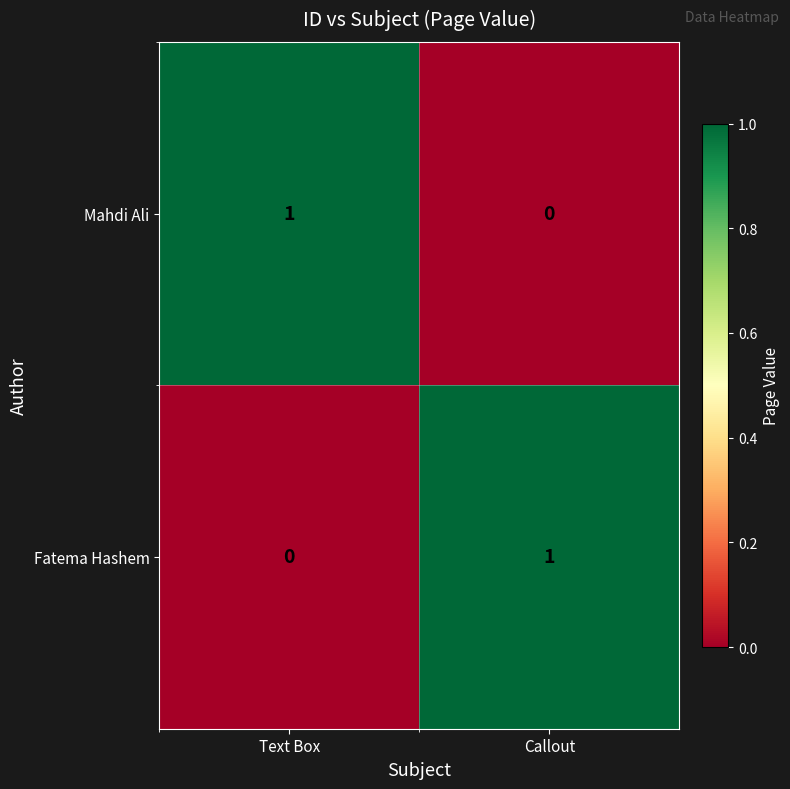

What is the spread (max minus min) of values at Callout?

1